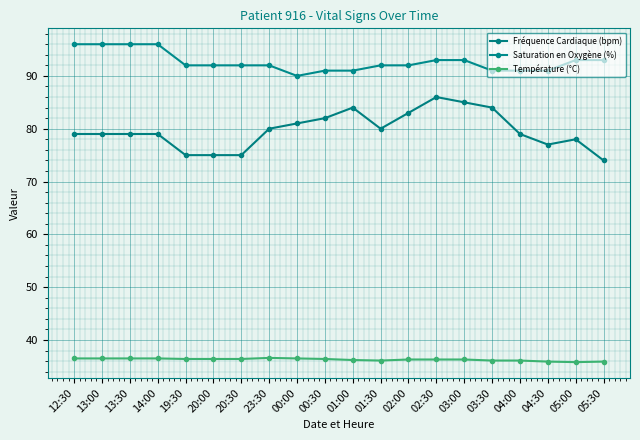

True or false: Fréquence Cardiaque (bpm) has more than 2 interior local peaks.

True